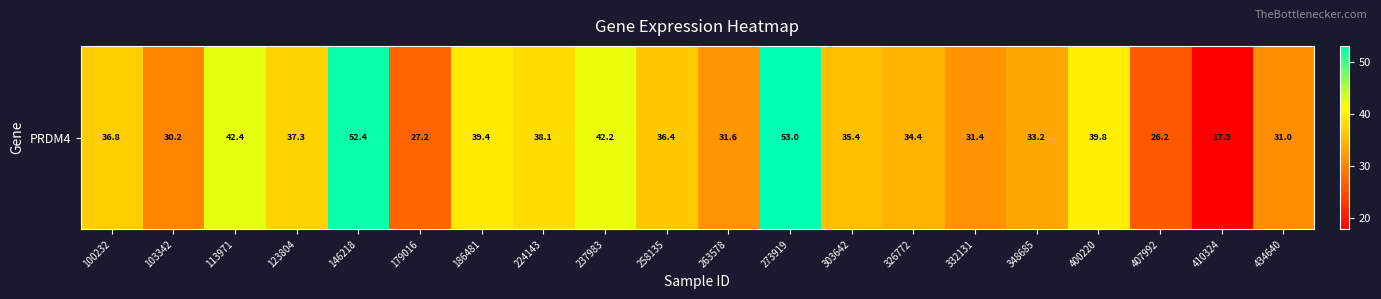

The value at 400220 is 55.2. True or false?

False